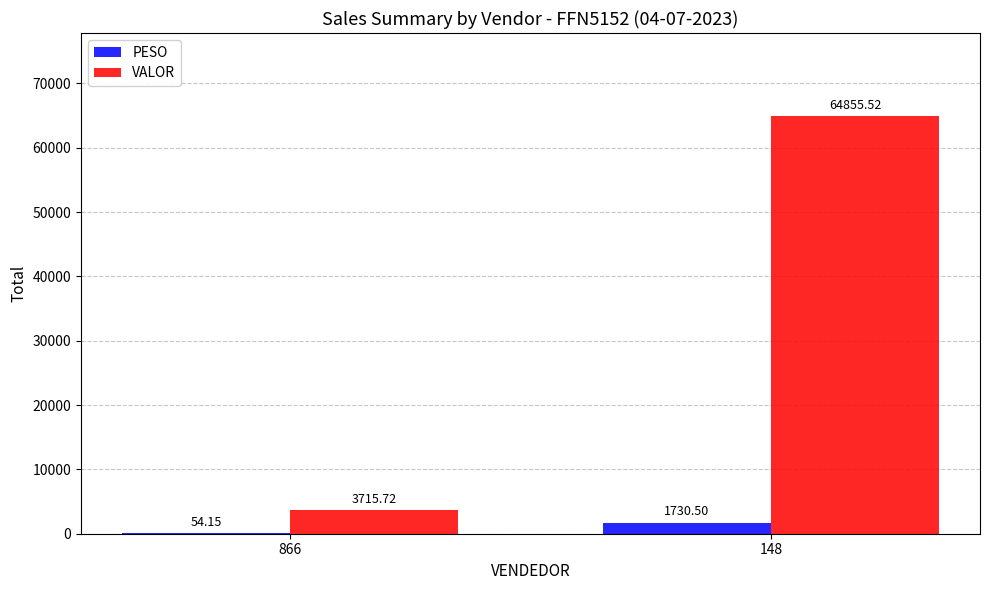

Which series has the largest total across all categories?

VALOR